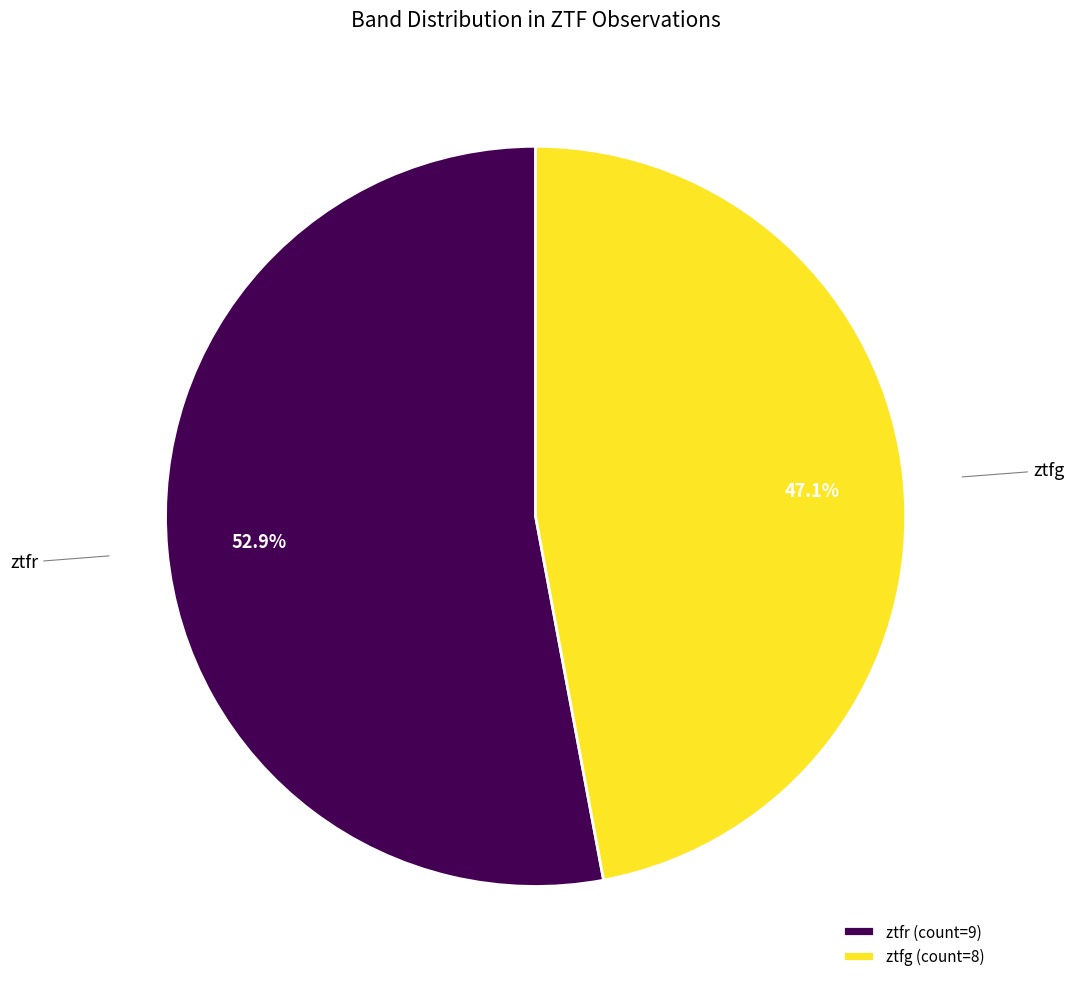

Which slice is the smallest?

ztfg